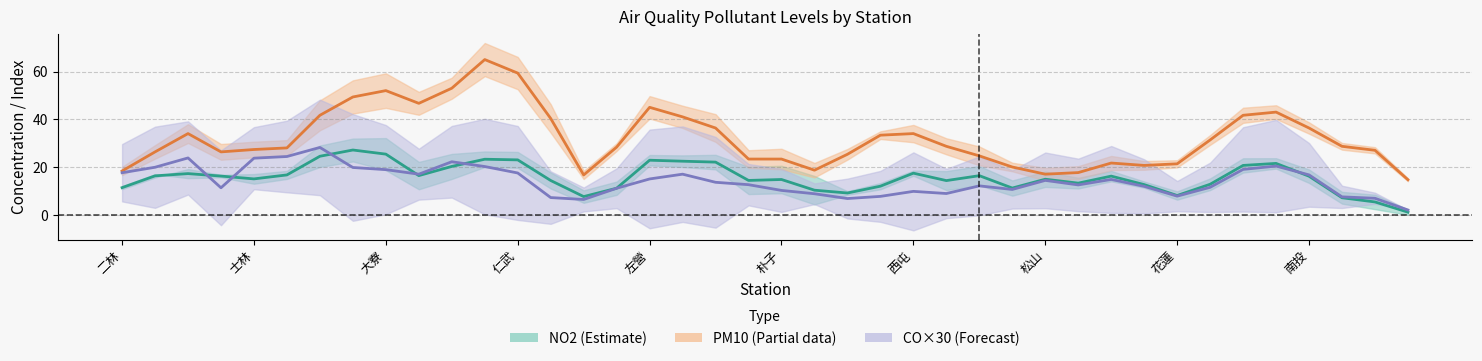

True or false: CO×30 centre has more than 1 points higher than both neighbors.

True